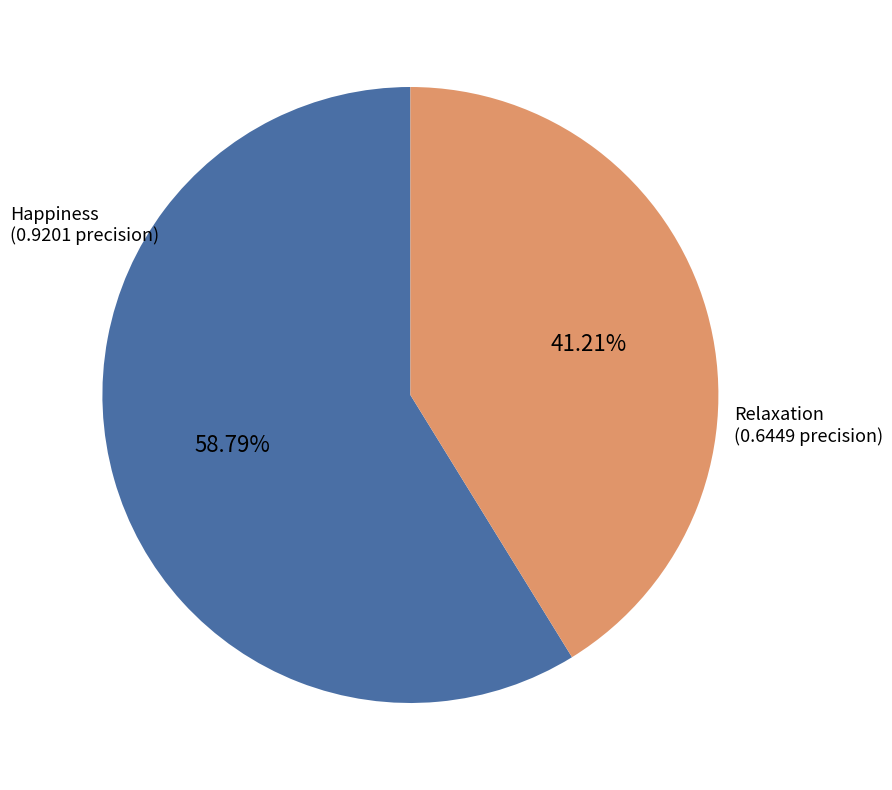

Is it true that Relaxation is 41% of the pie?

True